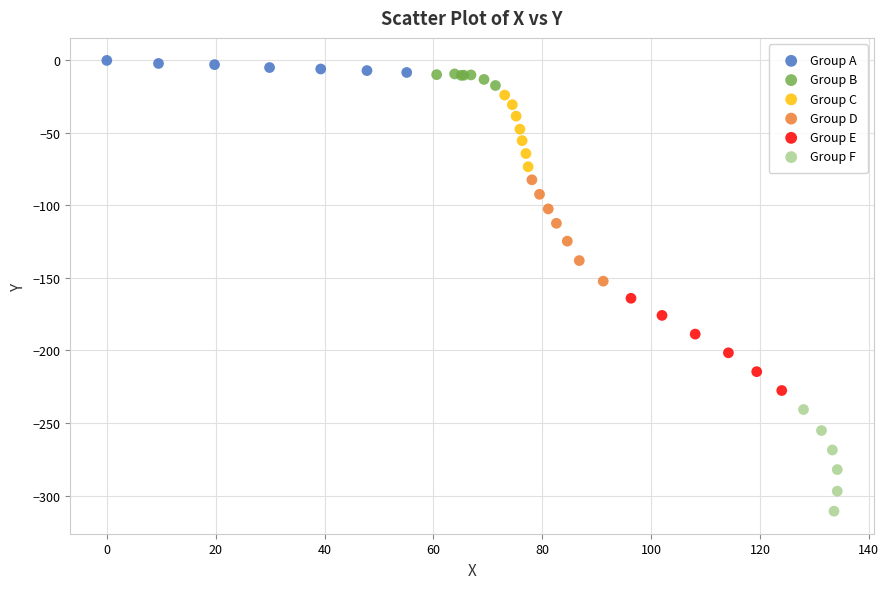

Which series contains the lowest Y value?

Group F